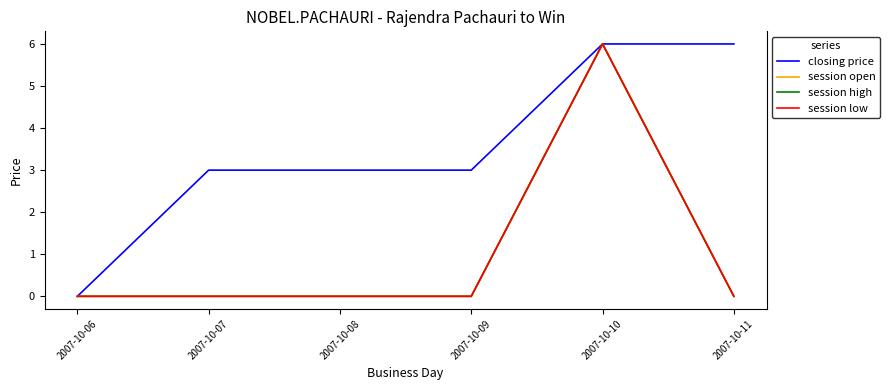

What is the difference between the maximum and second lowest values in the session low series?

6